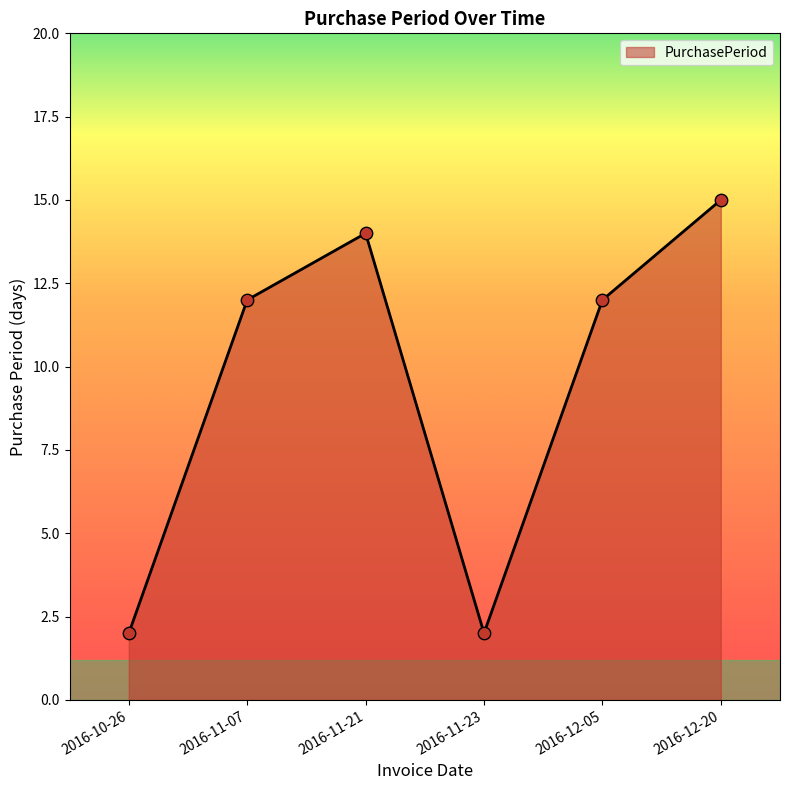

What is the change in value from 2016-11-23 to 2016-12-05?

+10